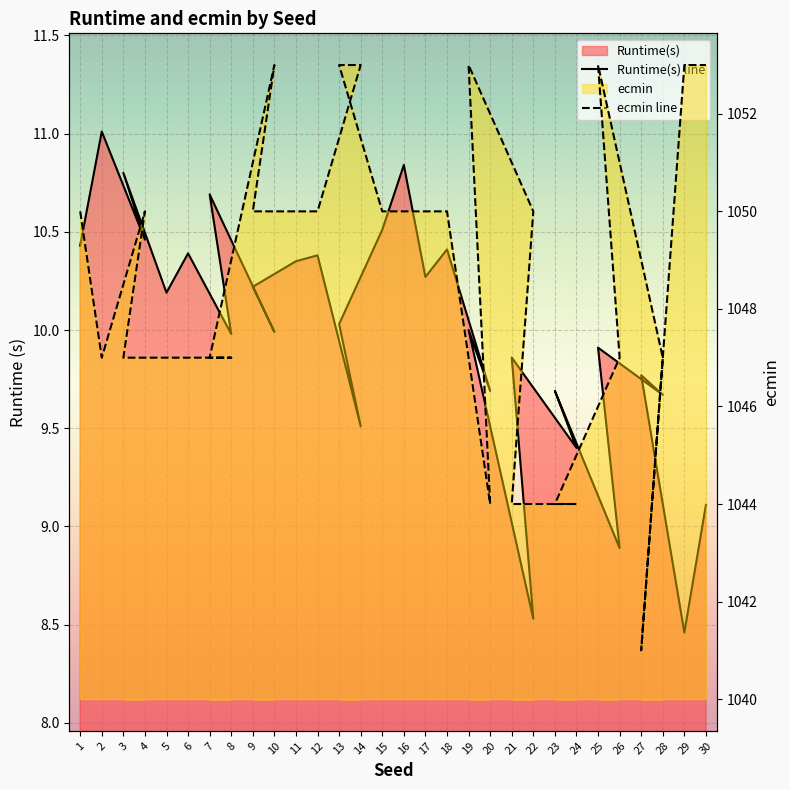

How many values in the ecmin series are below 1050?

13